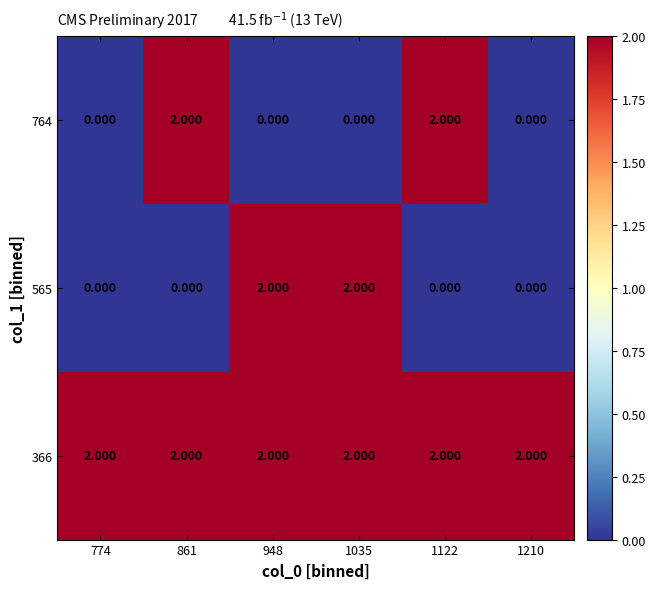

Is the value of 565 at 861 greater than the value of 366 at 1035?

No